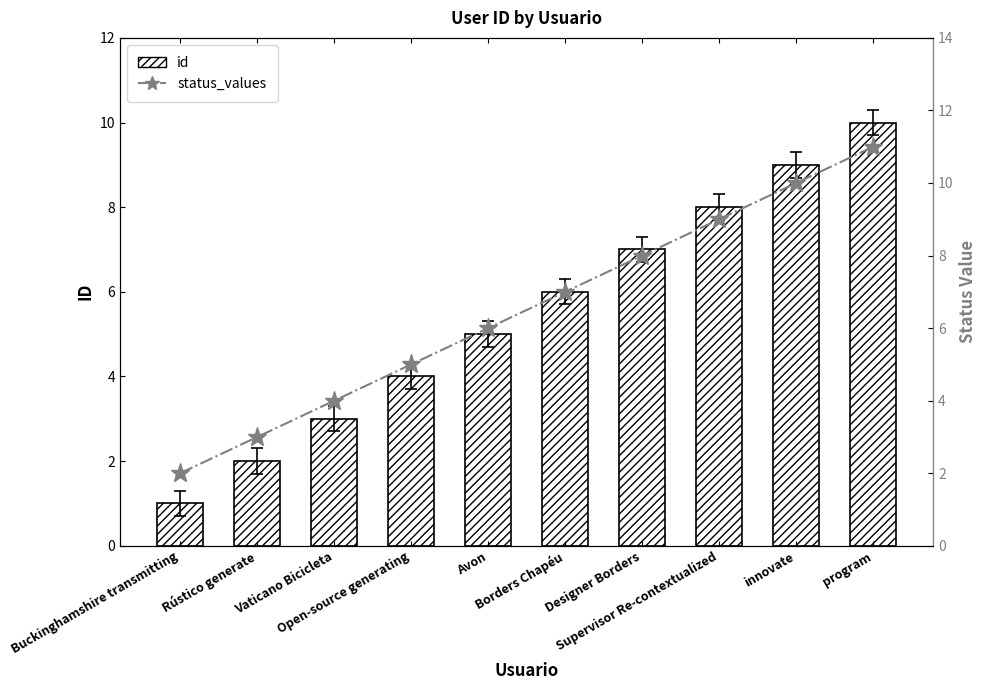

What is the difference between the status_values values at Avon and innovate?

4